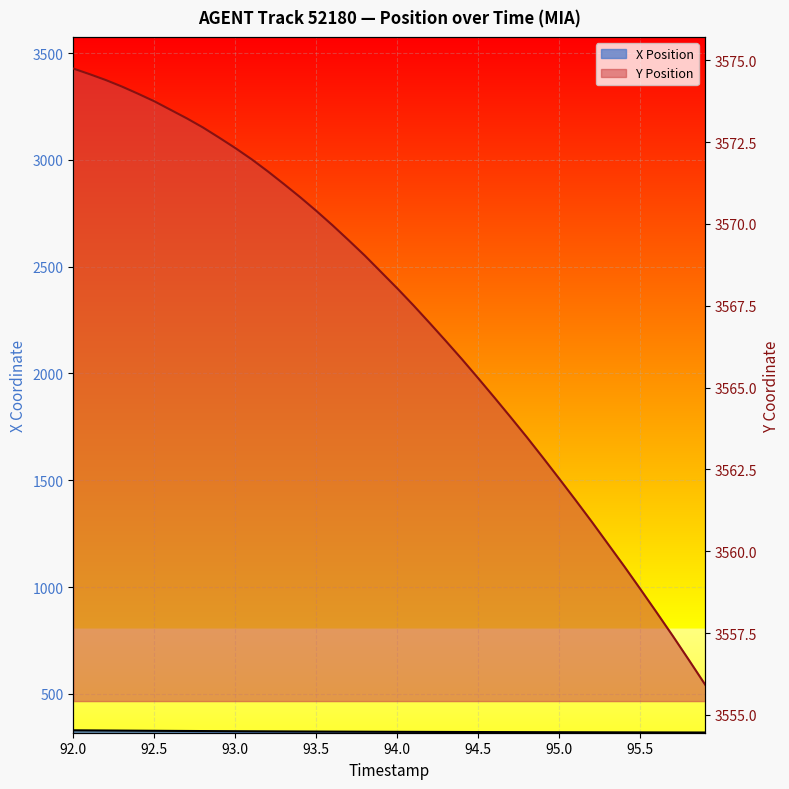

True or false: Y (line) and X (line) cross at least once.

False